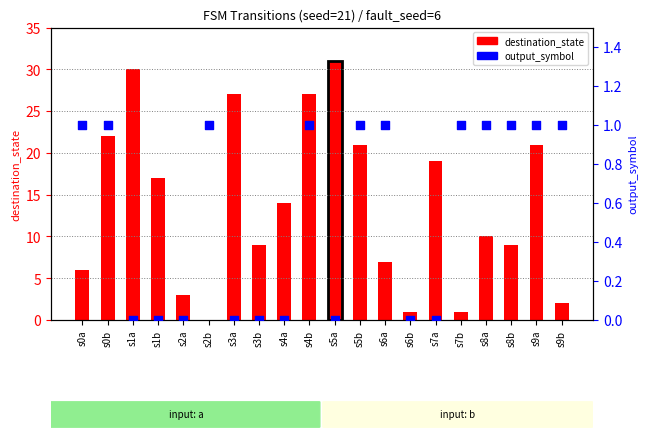

Which series contains the lowest Y value?

destination_state